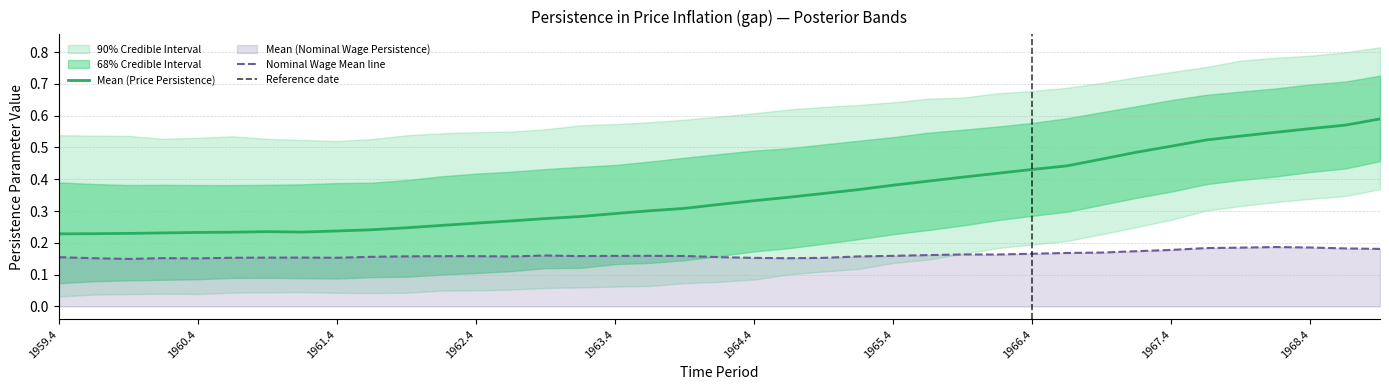

What is the sum of the 68U values at 1962.2 and 1966.1?

0.9